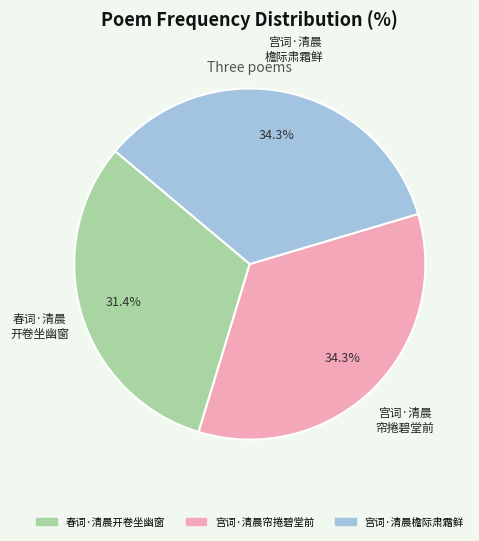

Which slice is the smallest?

春词·清晨开卷坐幽窗